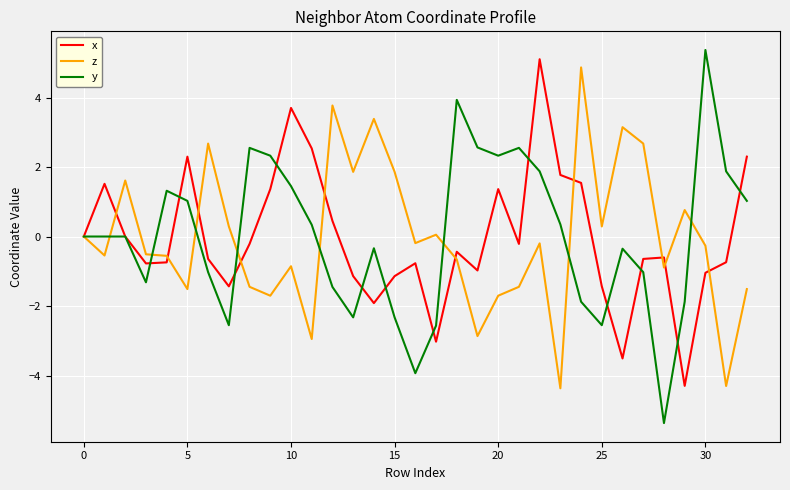

What is the lowest value of the y series?

-5.4